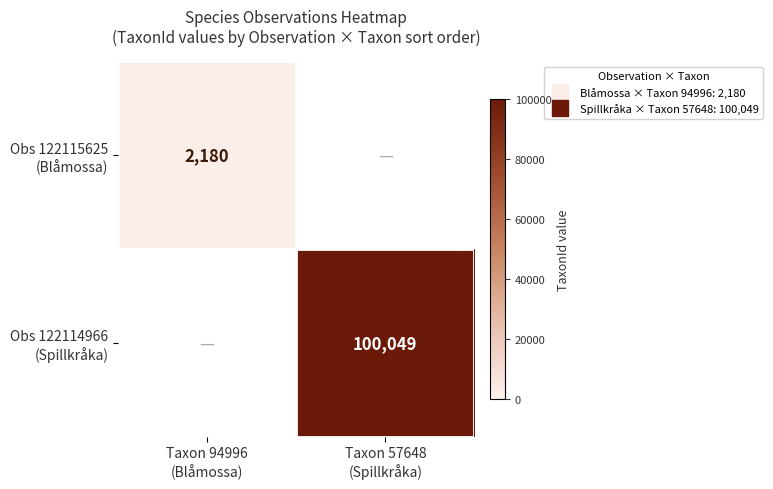

What is the difference between the maximum and minimum values in the Obs 122115625 (Blåmossa) series?

2180